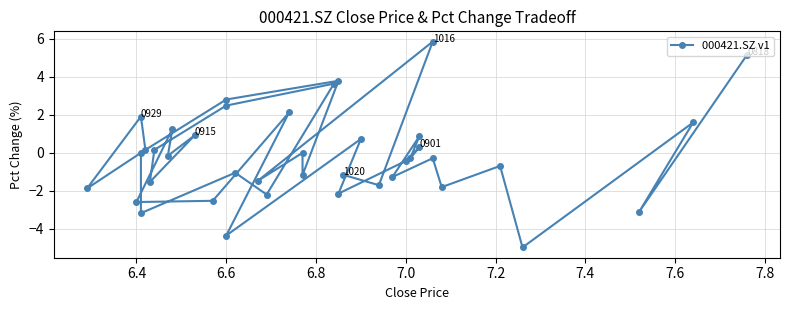

What is the label of the 12th point from the left?

7.0